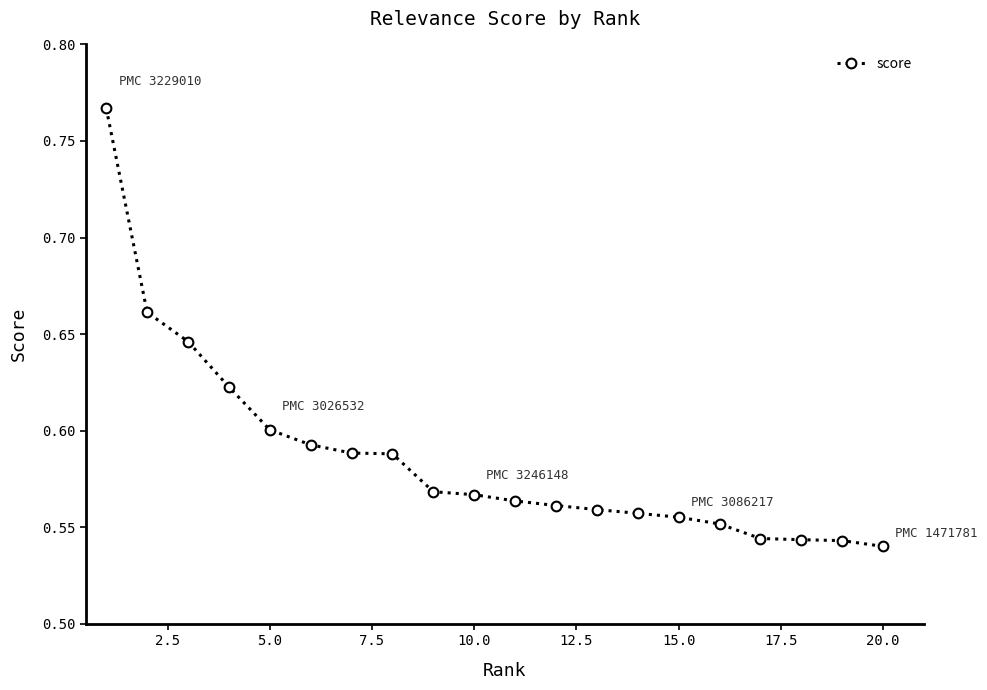

What is the sum of all values?

11.7